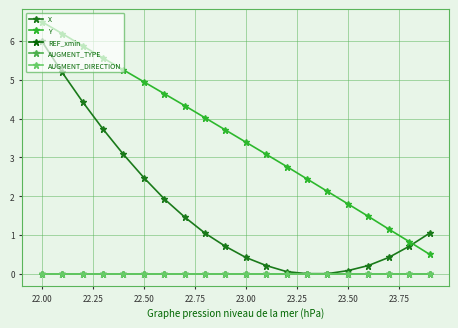

How many lines are shown in the chart?

5